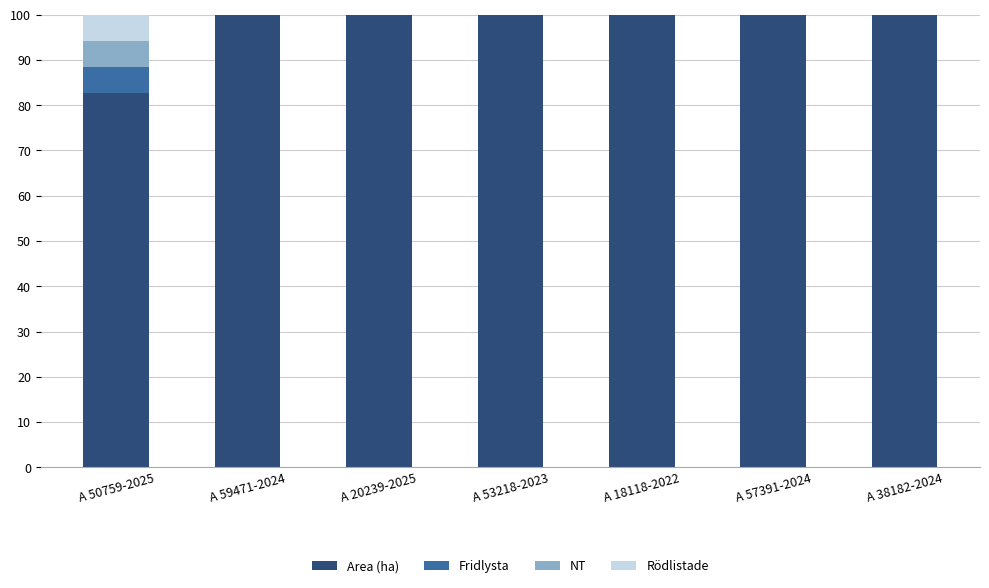

What is the total value across all series at A 57391-2024?

100.0